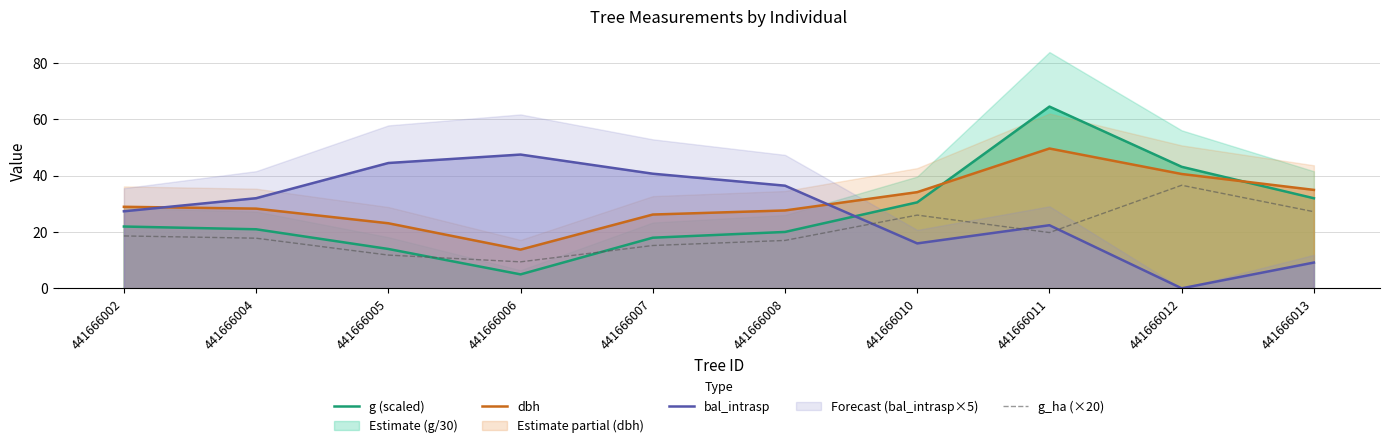

Is it true that g (scaled) equals 18.0 at 441666007?

True